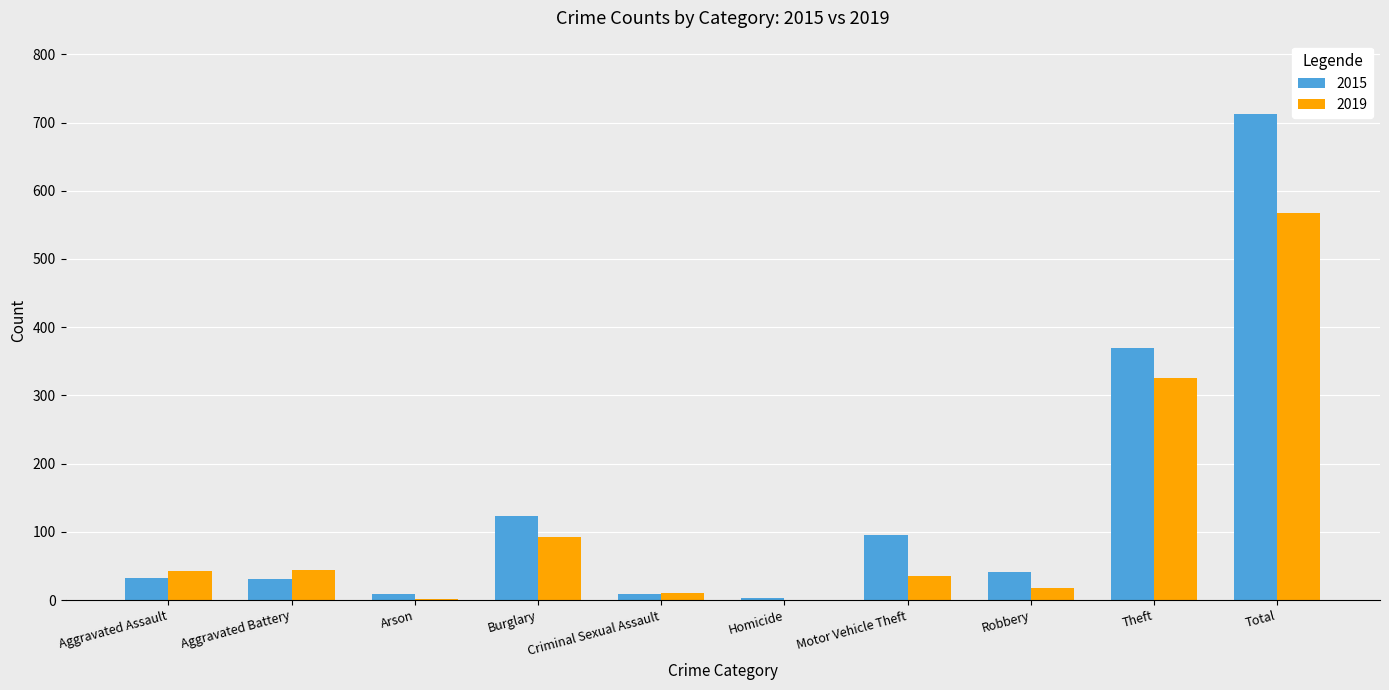

Between Robbery and Theft, which series saw the biggest shift?

2015